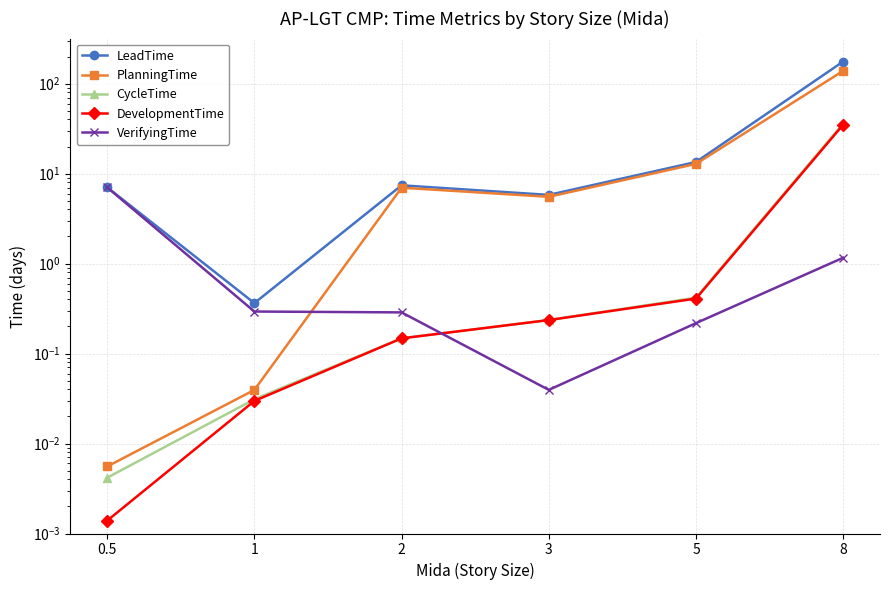

True or false: PlanningTime and CycleTime intersect in this chart.

False